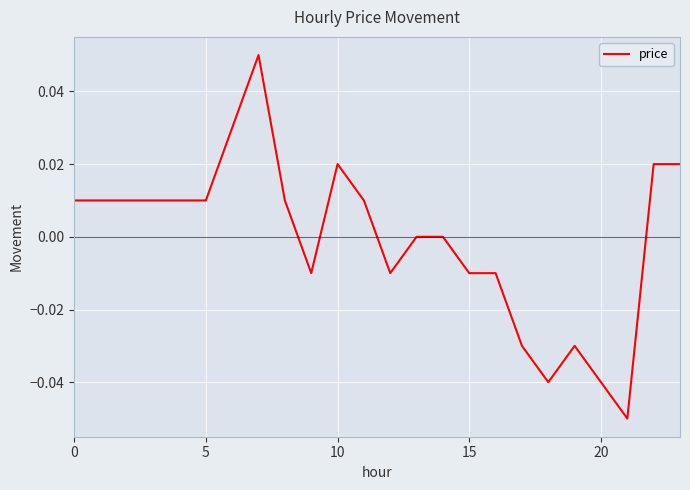

Does the chart display data point markers on the line(s)?

No